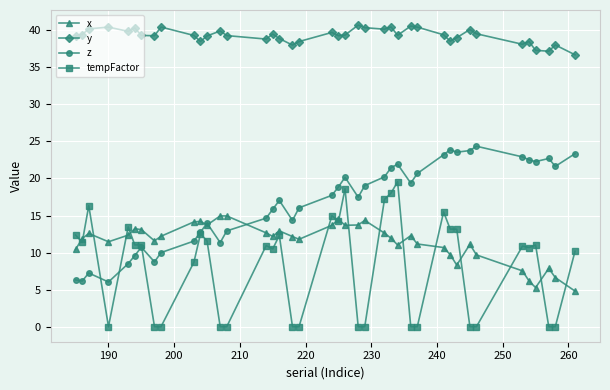

Which series has the largest total across all categories?

y